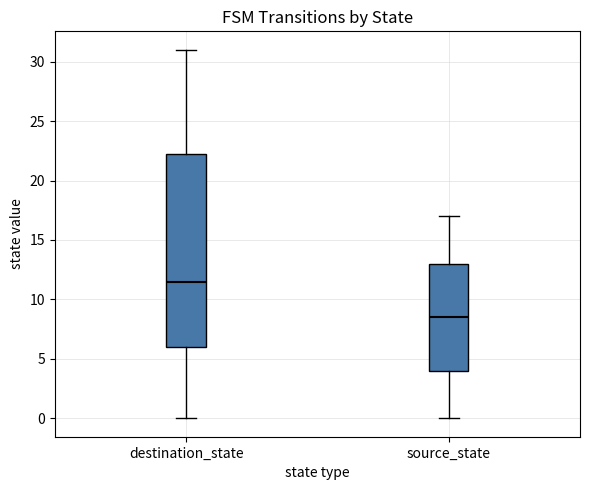

Which box has the highest median line?

destination_state